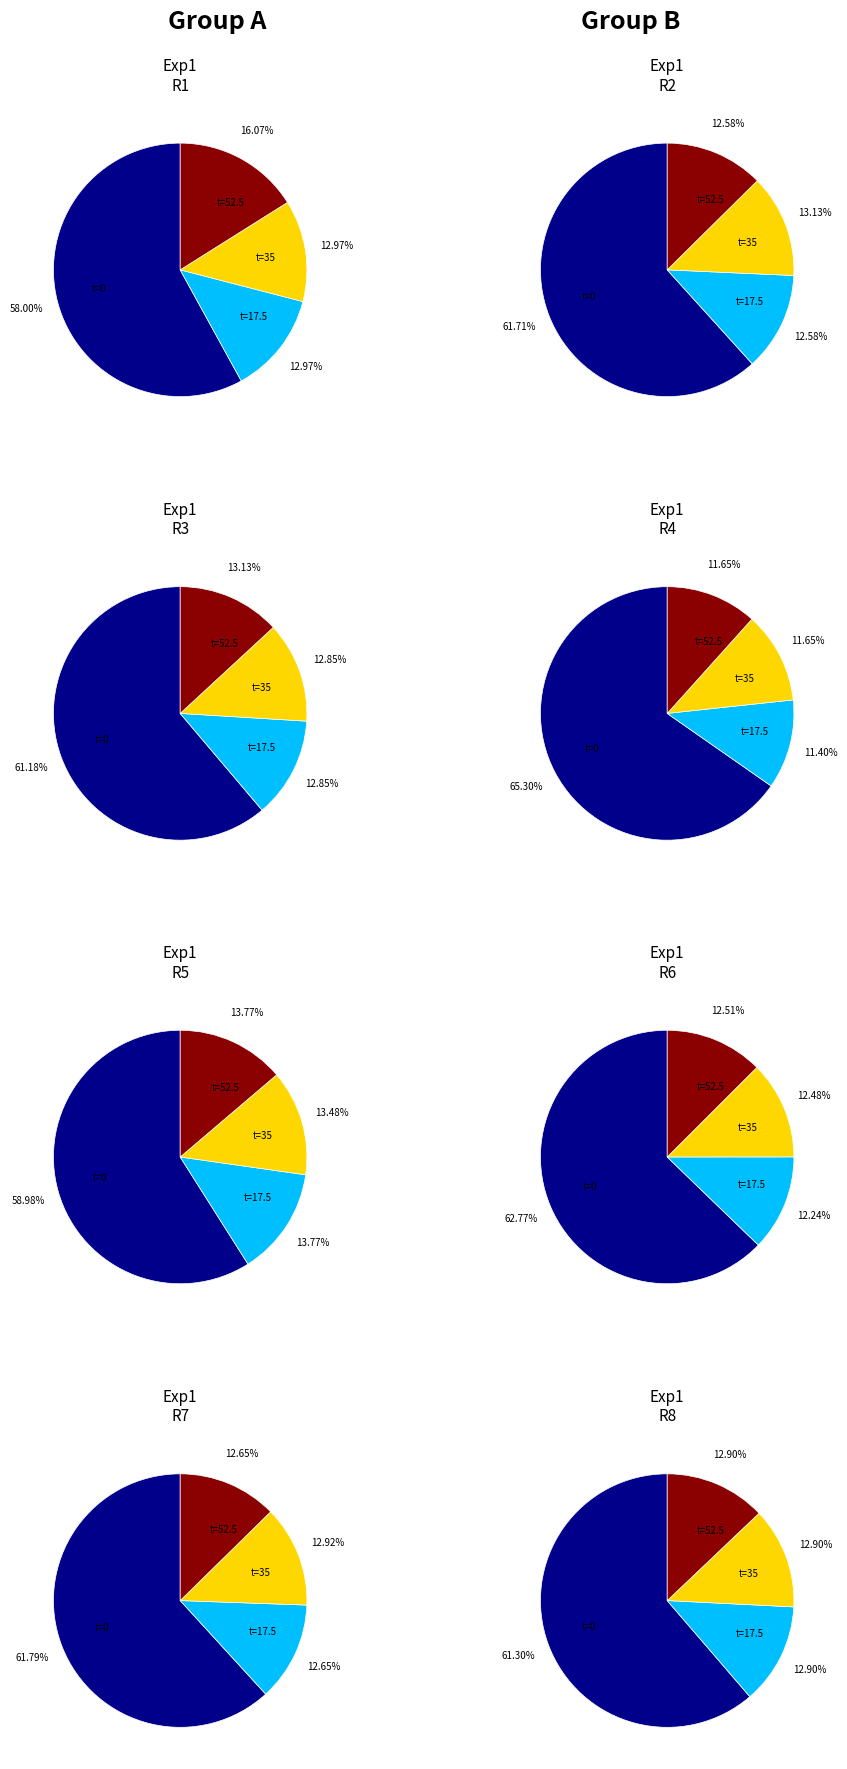

Between Exp 2 and Exp 1, which is larger?

Exp 1